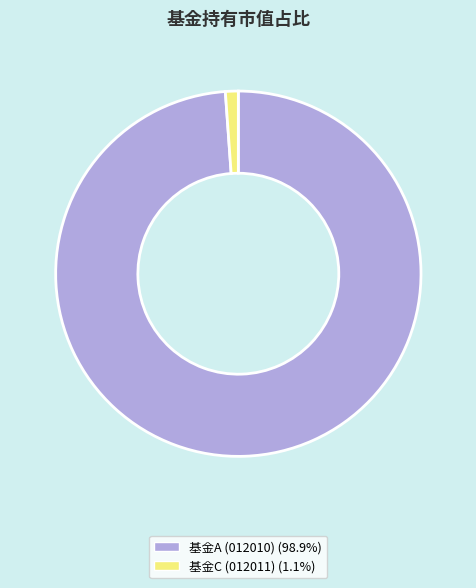

Does any single category account for the majority?

Yes